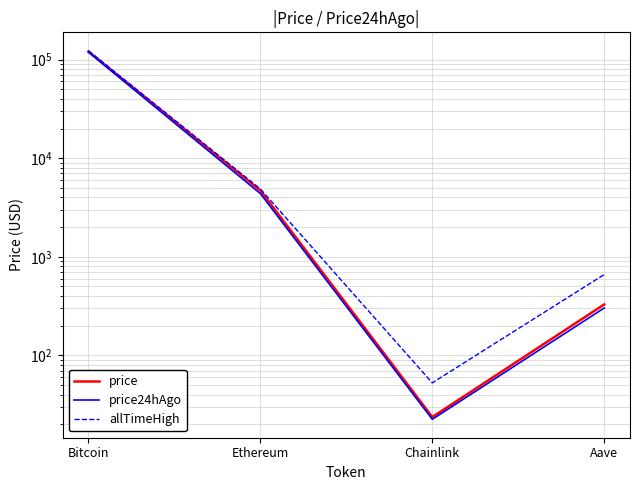

What is the difference between the highest and lowest values at Ethereum?

499.3